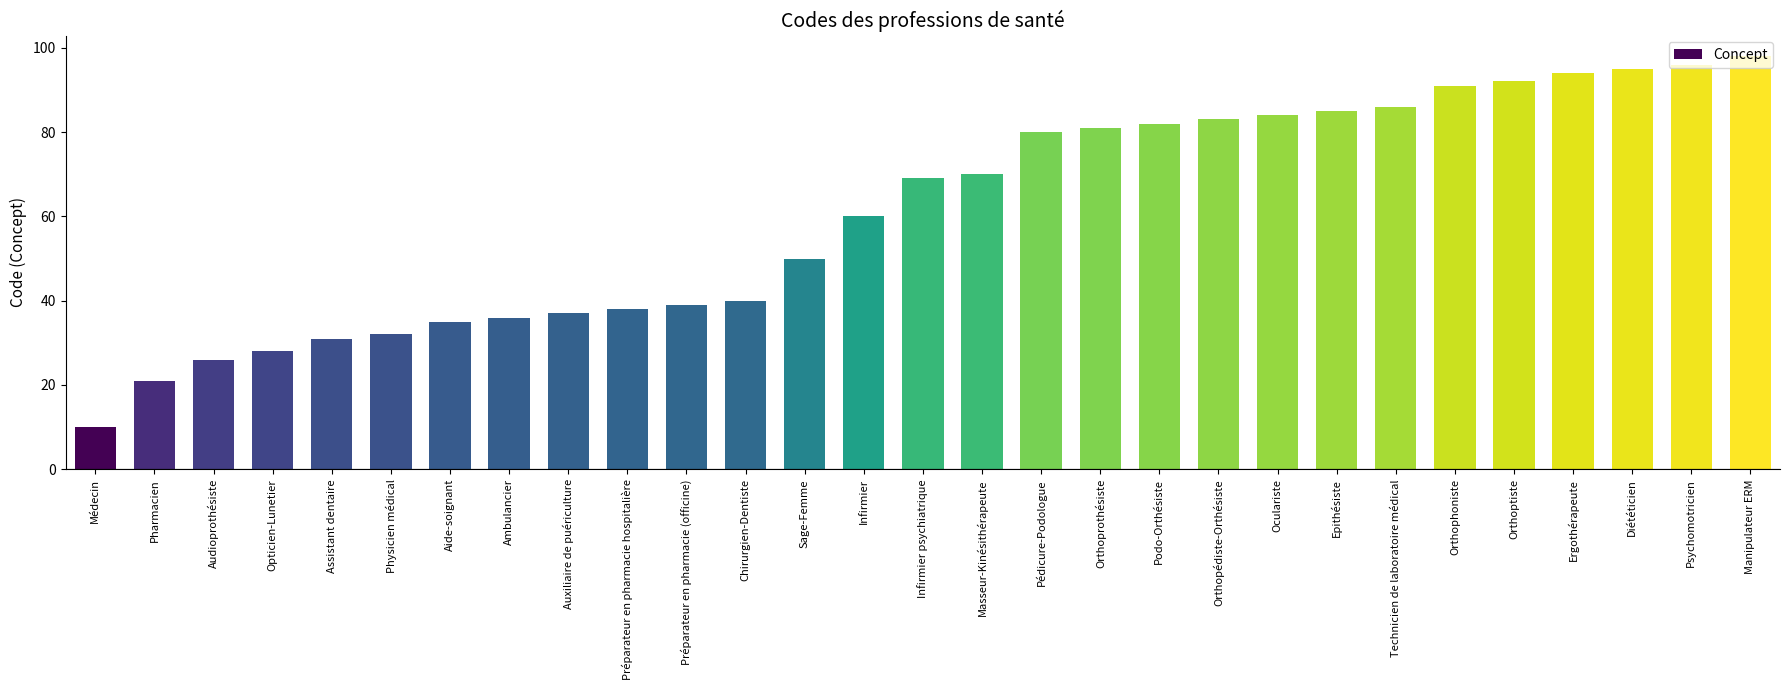

Where is the data nearest to the value 54?

Sage-Femme